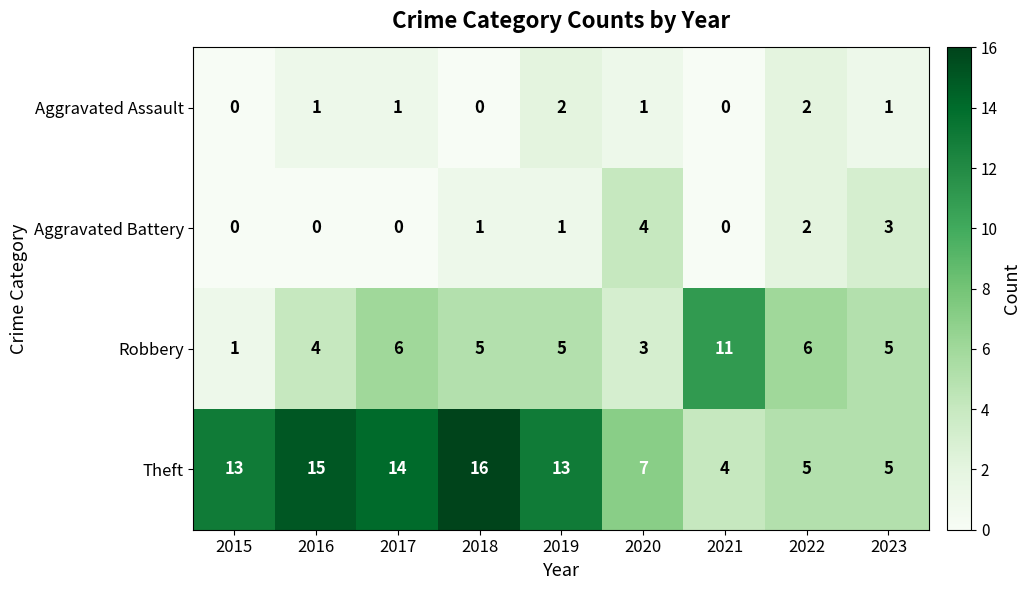

What is the maximum value for Robbery?

11